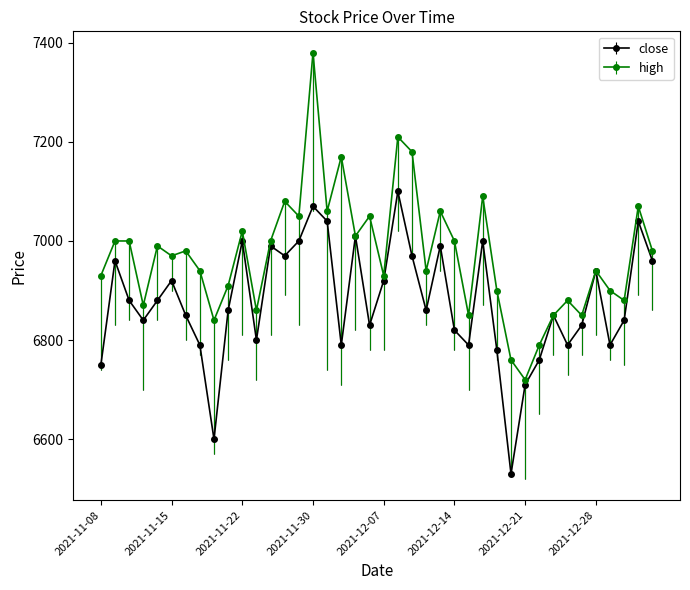

Reading right to left, list all the values displayed in this chart.

close: 6960	7040	6840	6790	6940	6830	6790	6850	6760	6710	6530	6780	7000	6790	6820	6990	6860	6970	7100	6920	6830	7010	6790	7040	7070	7000	6970	6990	6800	7000	6860	6600	6790	6850	6920	6880	6840	6880	6960	6750
high: 6980	7070	6880	6900	6940	6850	6880	6850	6790	6720	6760	6900	7090	6850	7000	7060	6940	7180	7210	6930	7050	7010	7170	7060	7380	7050	7080	7000	6860	7020	6910	6840	6940	6980	6970	6990	6870	7000	7000	6930